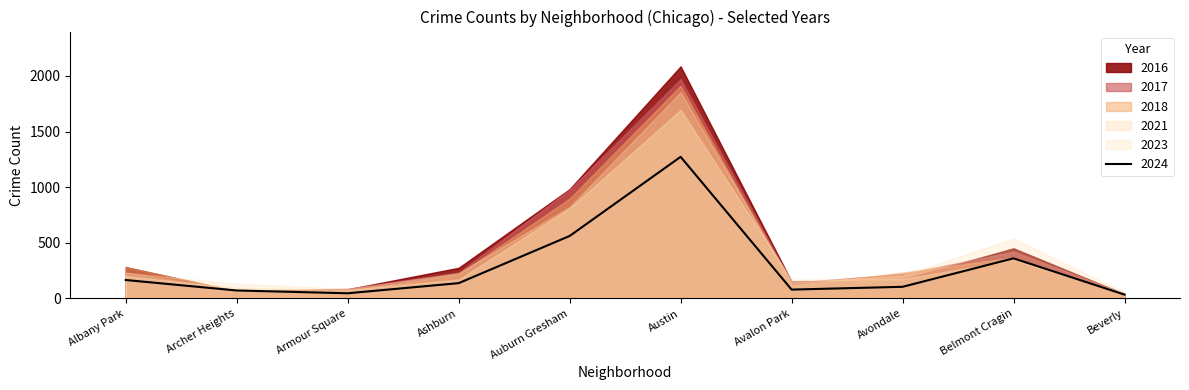

Reading left to right, extract all data points from this chart.

2023: Albany Park=231	Archer Heights=132	Armour Square=87	Ashburn=228	Auburn Gresham=823	Austin=1853	Avalon Park=144	Avondale=208	Belmont Cragin=540	Beverly=56
2017: Albany Park=235	Archer Heights=69	Armour Square=87	Ashburn=233	Auburn Gresham=978	Austin=1972	Avalon Park=142	Avondale=218	Belmont Cragin=420	Beverly=46
2016: Albany Park=282	Archer Heights=65	Armour Square=83	Ashburn=276	Auburn Gresham=983	Austin=2086	Avalon Park=151	Avondale=172	Belmont Cragin=451	Beverly=40
2024: Albany Park=166	Archer Heights=72	Armour Square=47	Ashburn=138	Auburn Gresham=562	Austin=1273	Avalon Park=80	Avondale=105	Belmont Cragin=361	Beverly=35
2018: Albany Park=281	Archer Heights=69	Armour Square=69	Ashburn=218	Auburn Gresham=898	Austin=1912	Avalon Park=115	Avondale=233	Belmont Cragin=369	Beverly=41
2021: Albany Park=203	Archer Heights=94	Armour Square=79	Ashburn=171	Auburn Gresham=811	Austin=1695	Avalon Park=168	Avondale=174	Belmont Cragin=346	Beverly=49